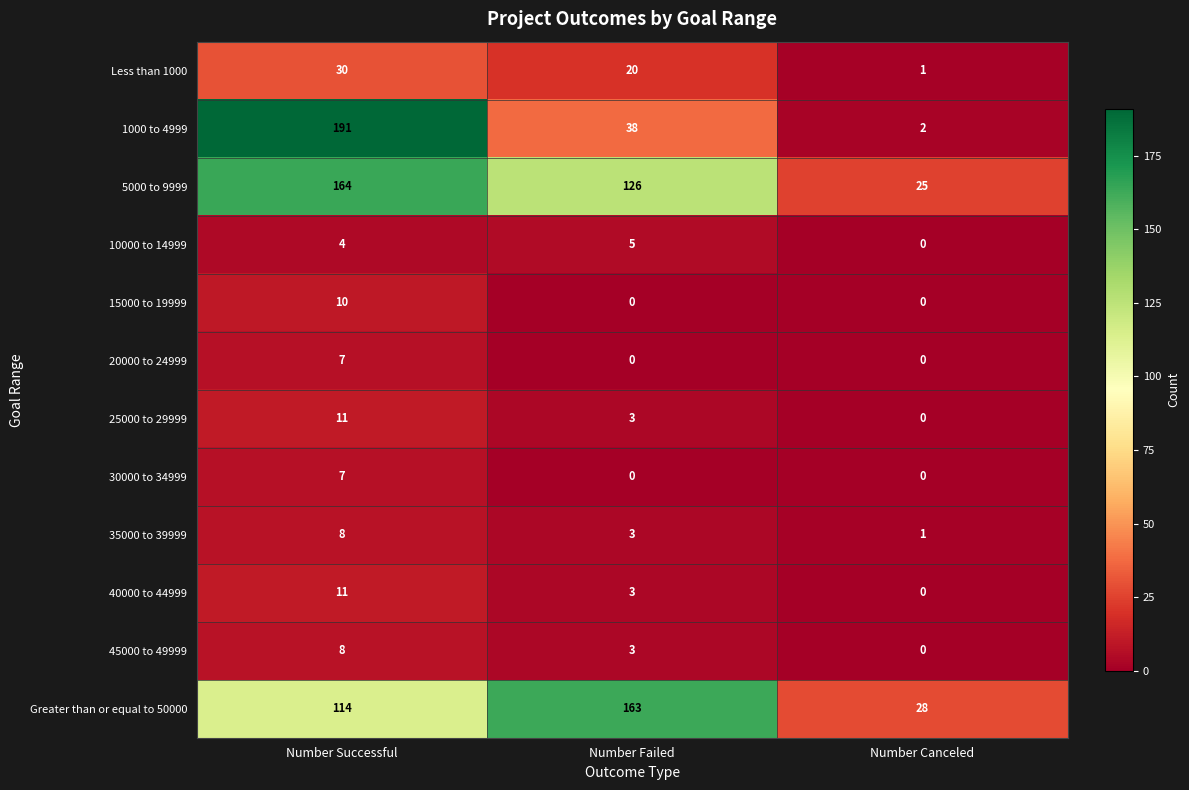

How many distinct data groups are displayed?

12